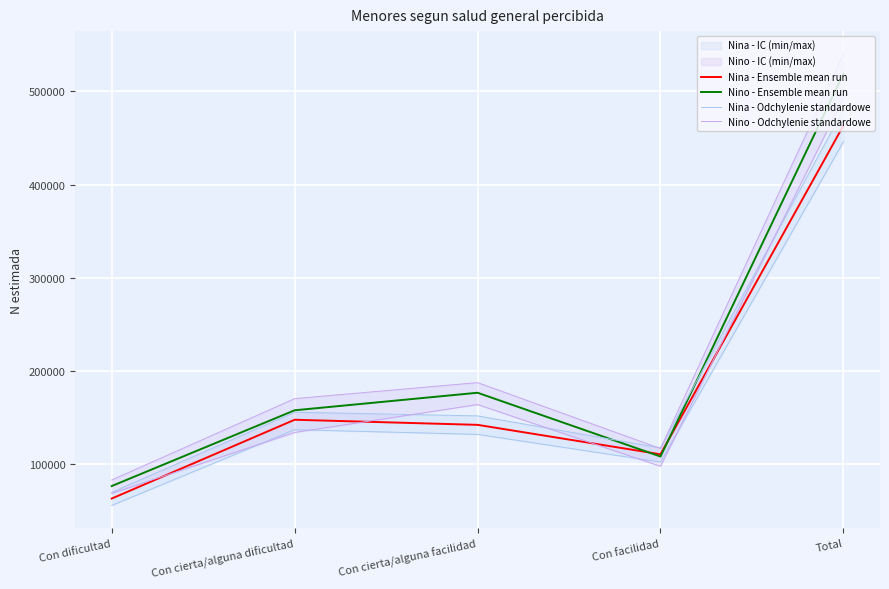

The Nina - Ensemble mean run series shows 222504 at Con cierta/alguna dificultad. True or false?

False